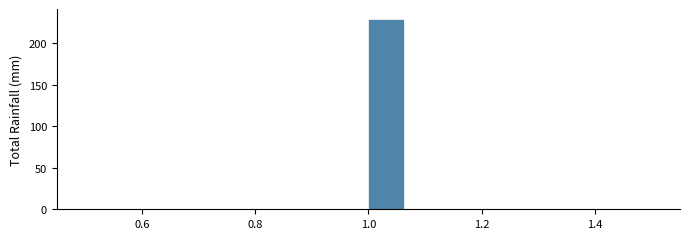

Around what value on the x-axis is the tallest bar? Give the approximate position of its centre, as read against the axis.

1.04